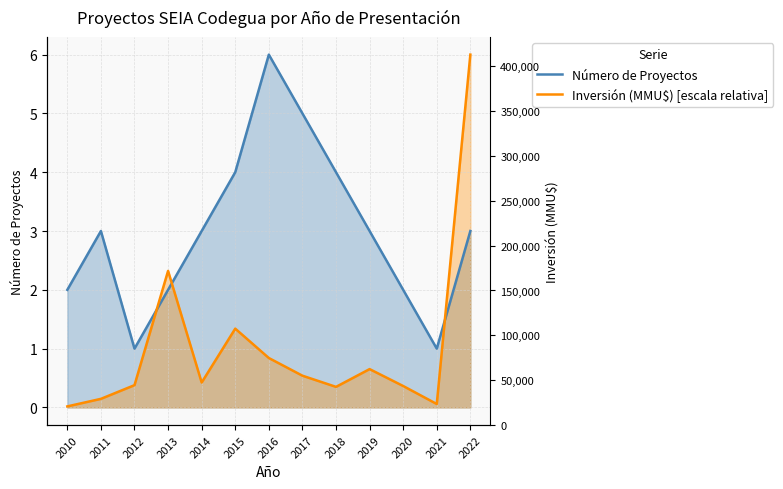

Count the Número de Proyectos values in the range 2 to 4.

9